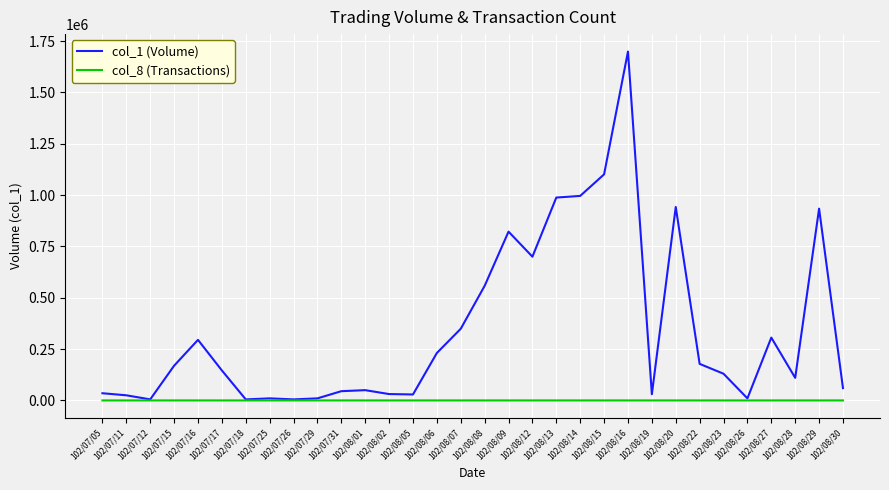

True or false: col_8 (Transactions) has more than 0 points higher than both neighbors.

True